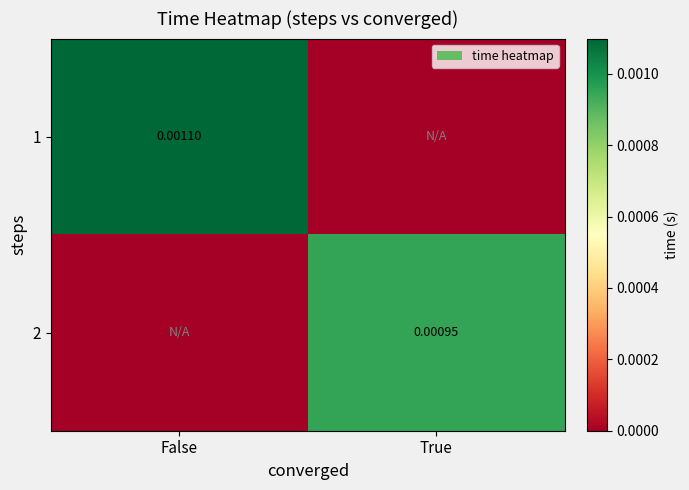

True or false: 1 has a value of 0.0 at False.

False